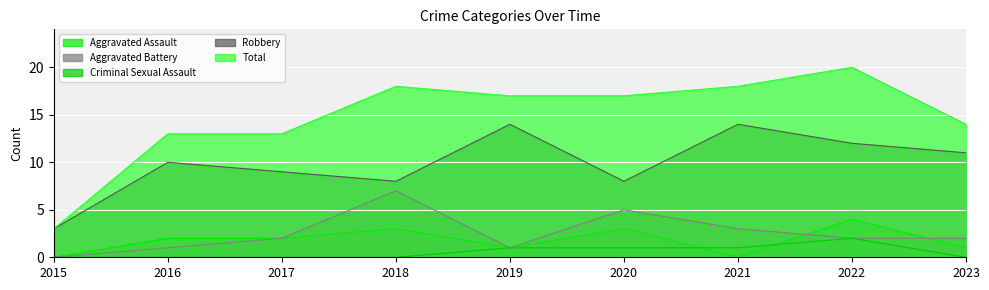

What is the approximate value of Criminal Sexual Assault at 2019?

1